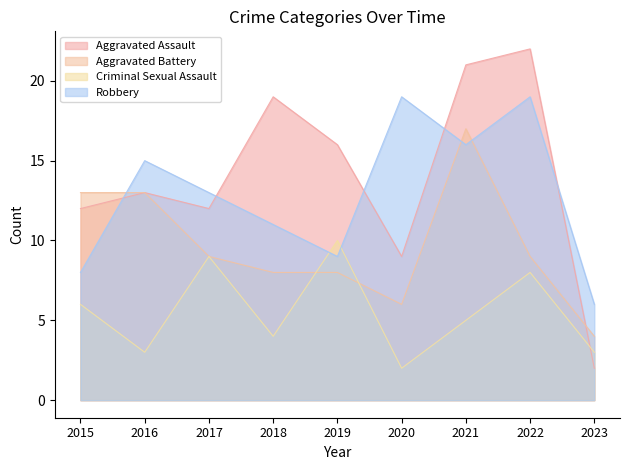

The value of Robbery at 2017 is 20. True or false?

False